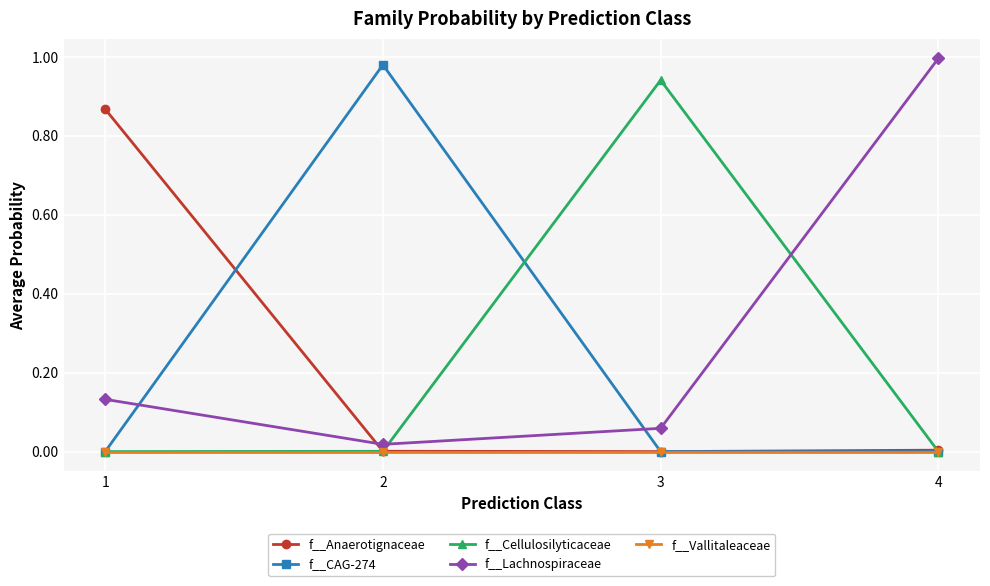

True or false: f__Vallitaleaceae and f__Lachnospiraceae intersect in this chart.

False